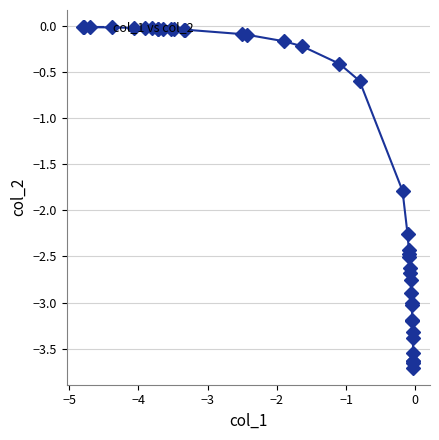

What is the average value?

-1.6